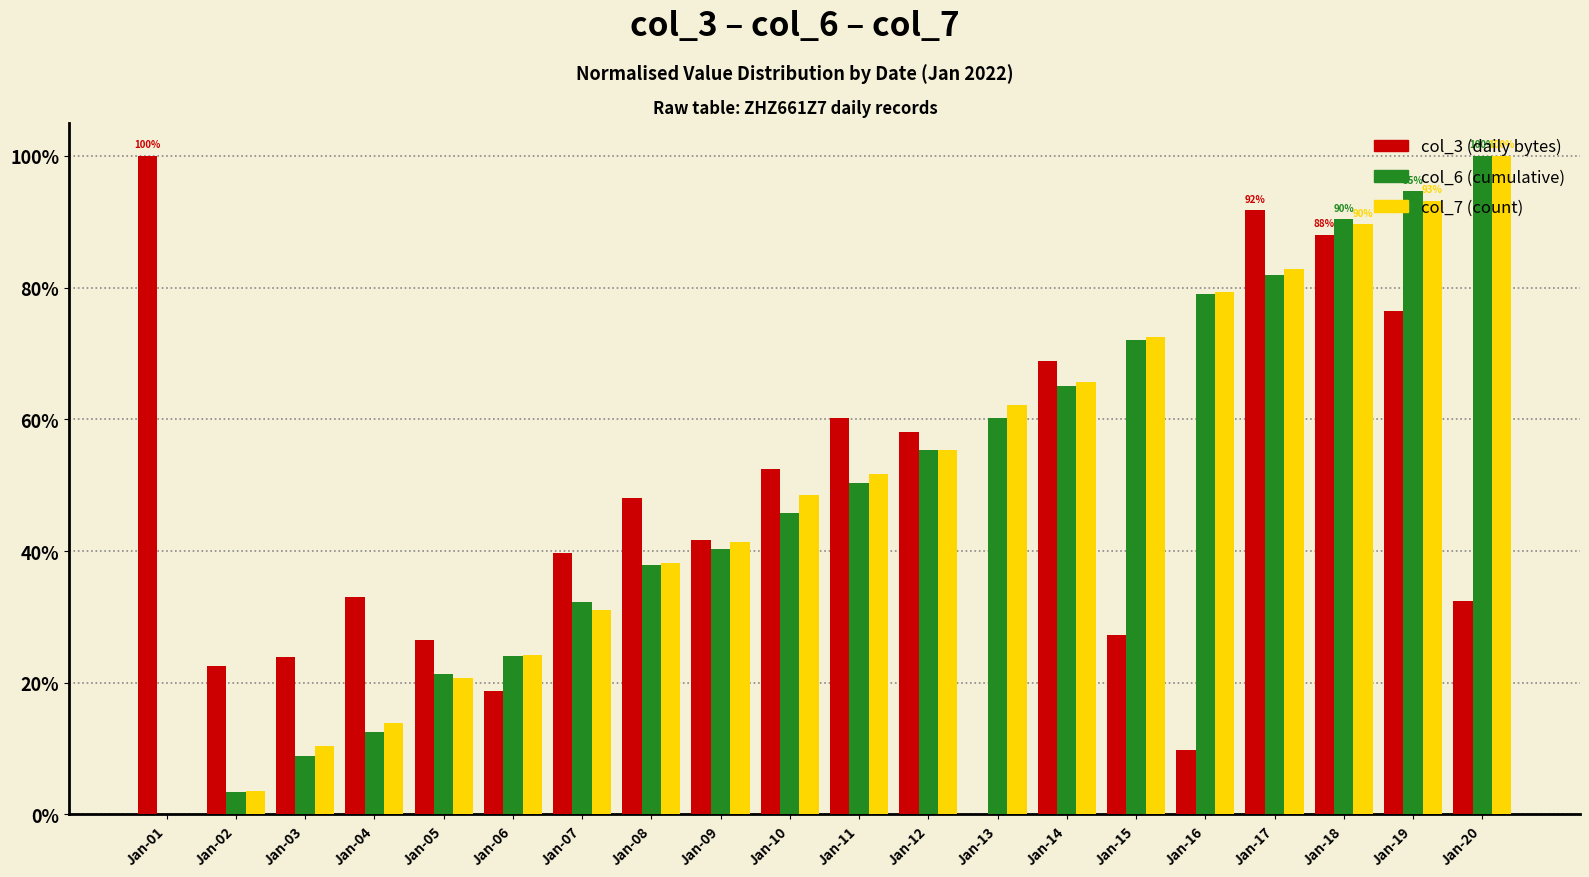

What are all the series names shown in the legend?

col_3 (daily bytes), col_6 (cumulative), col_7 (count)